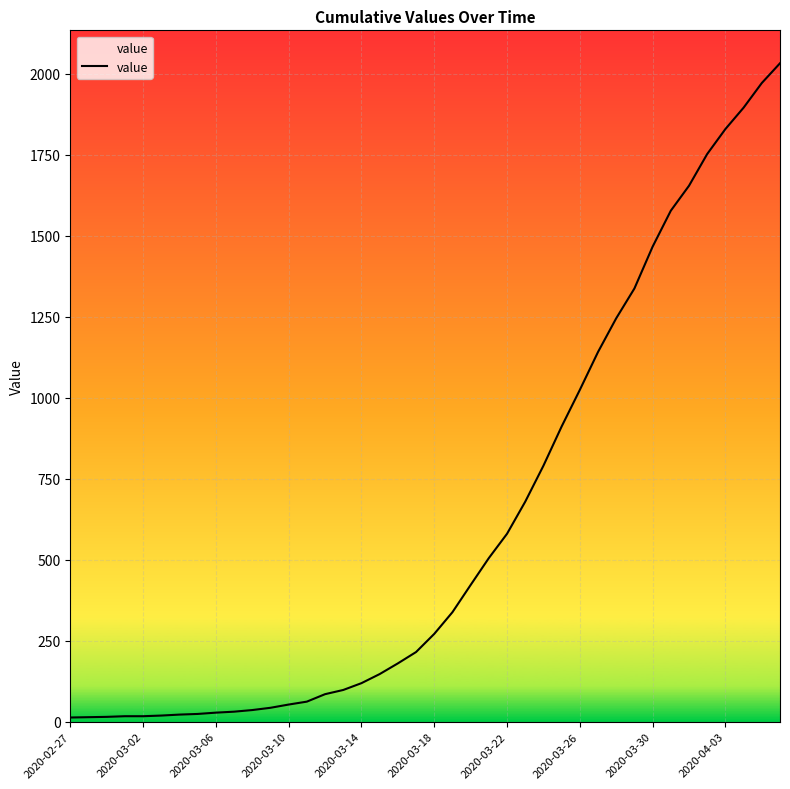

How many lines are shown in the chart?

1